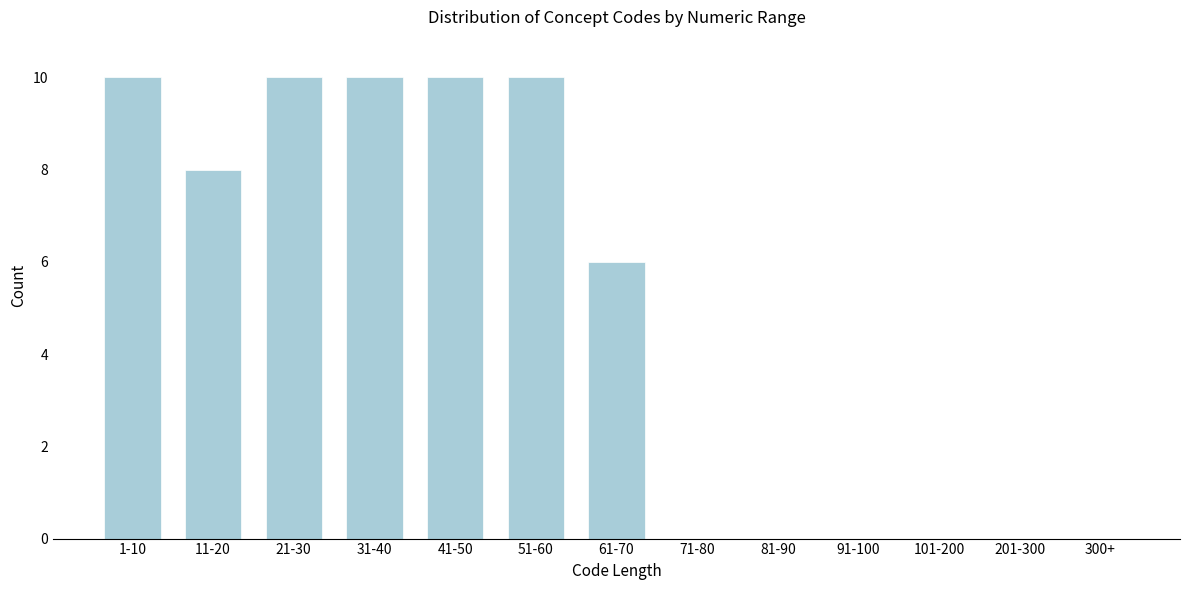

Reading right to left, transcribe all the data shown in this chart.

300+=0	201-300=0	101-200=0	91-100=0	81-90=0	71-80=0	61-70=6	51-60=10	41-50=10	31-40=10	21-30=10	11-20=8	1-10=10